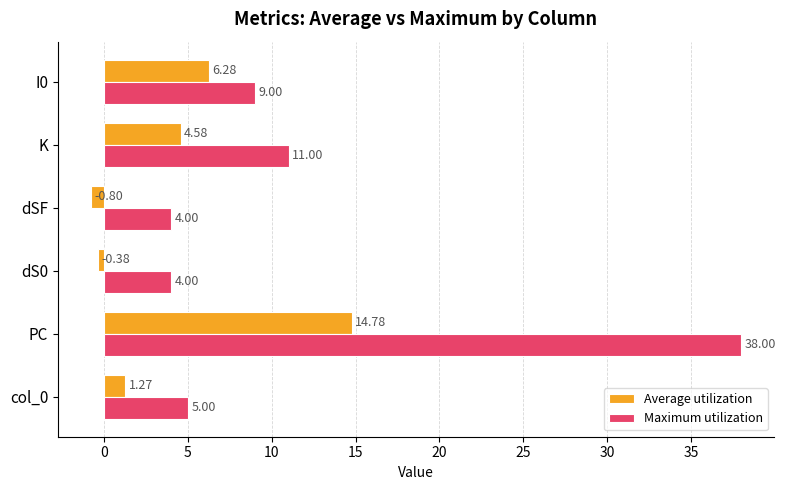

Count the number of data series in this chart.

2